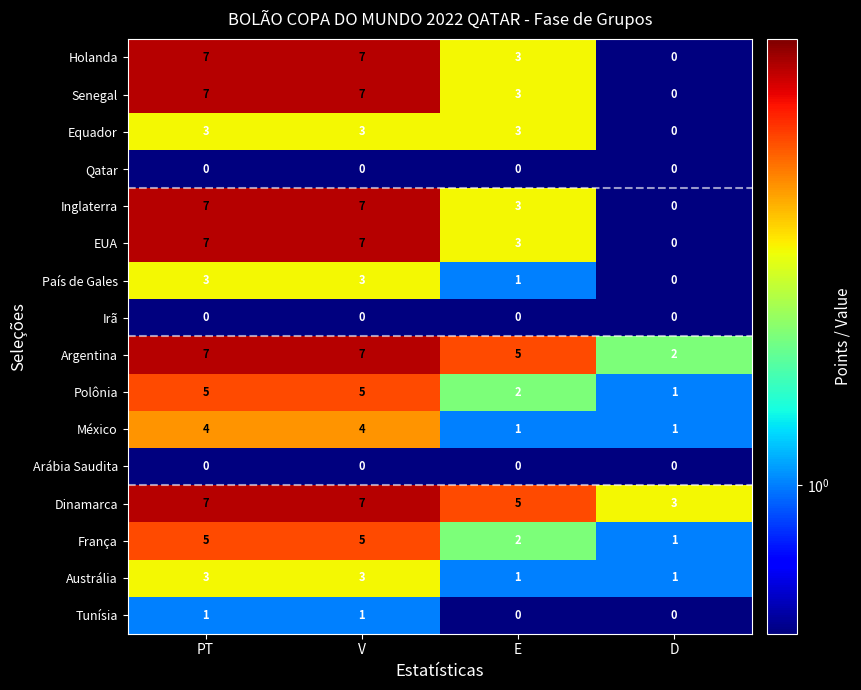

What is the difference between the maximum and minimum values in the Holanda series?

7